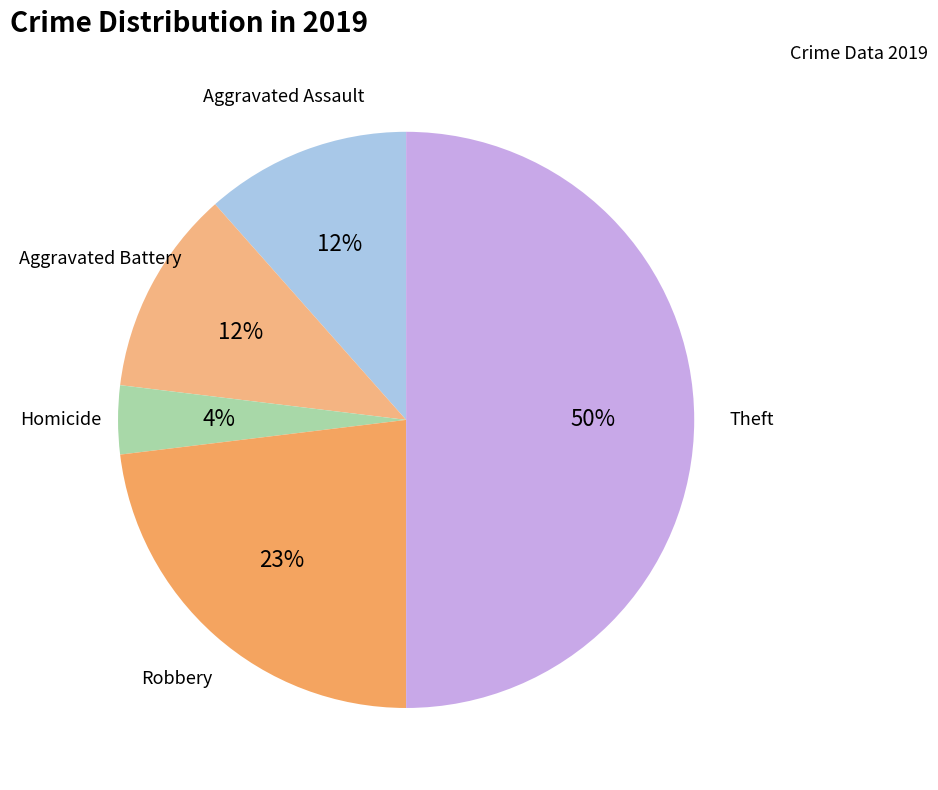

To the nearest percent, what percentage of the pie is Theft?

50%